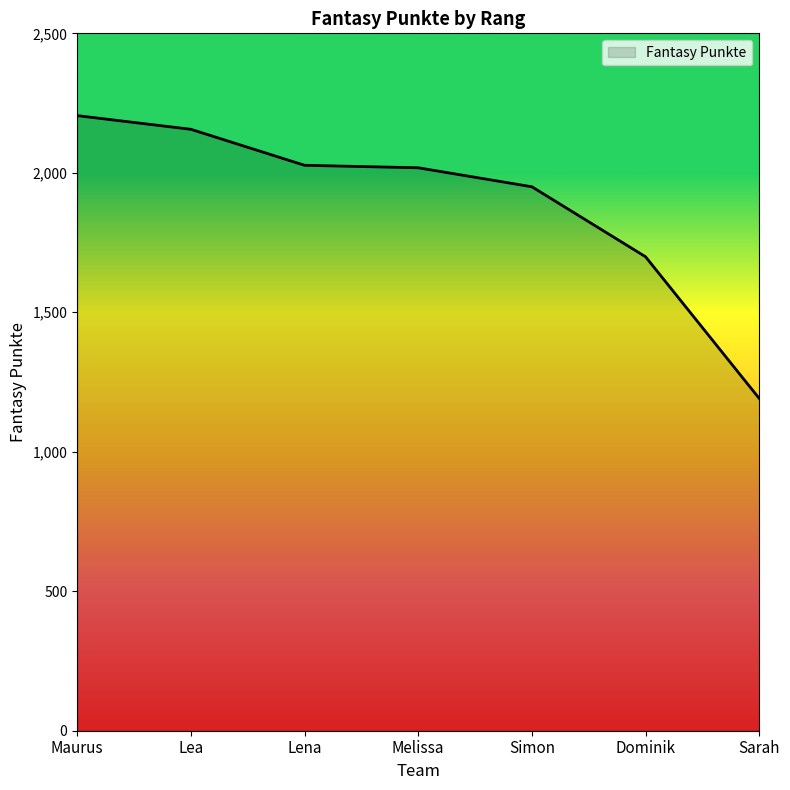

How many lines are shown in the chart?

1